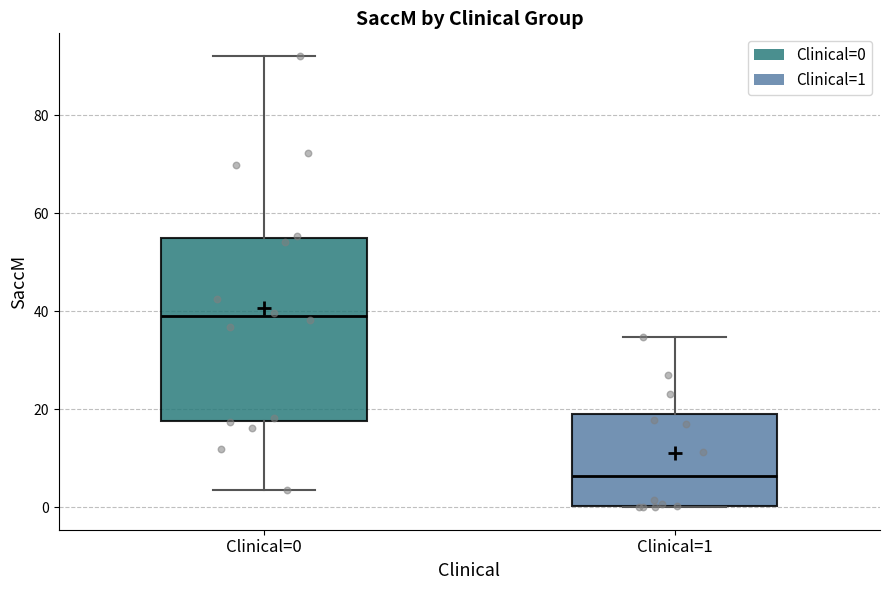

Which box's median line is the lowest?

Clinical=1